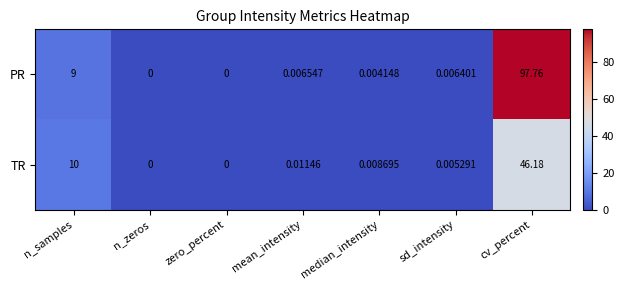

List the series in order of their peak value, highest first.

PR, TR